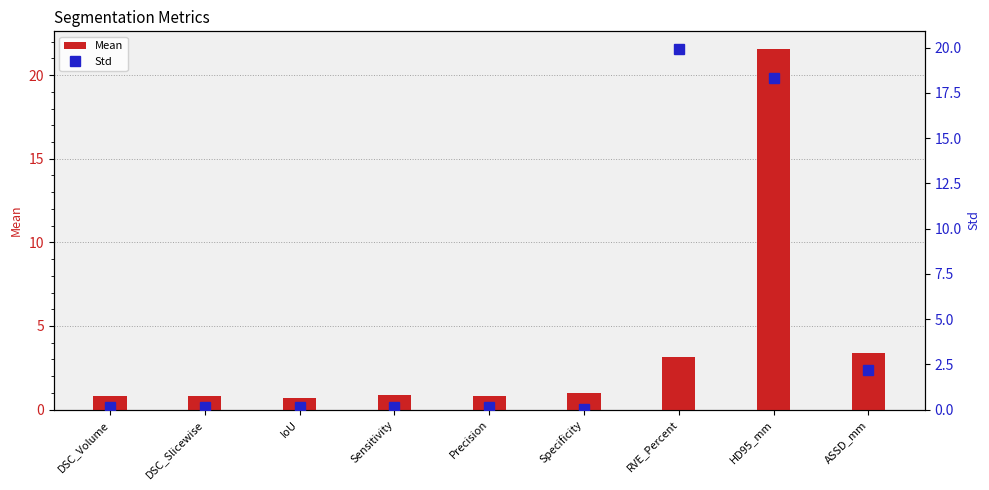

What is the spread (max minus min) of values at Sensitivity?

0.7